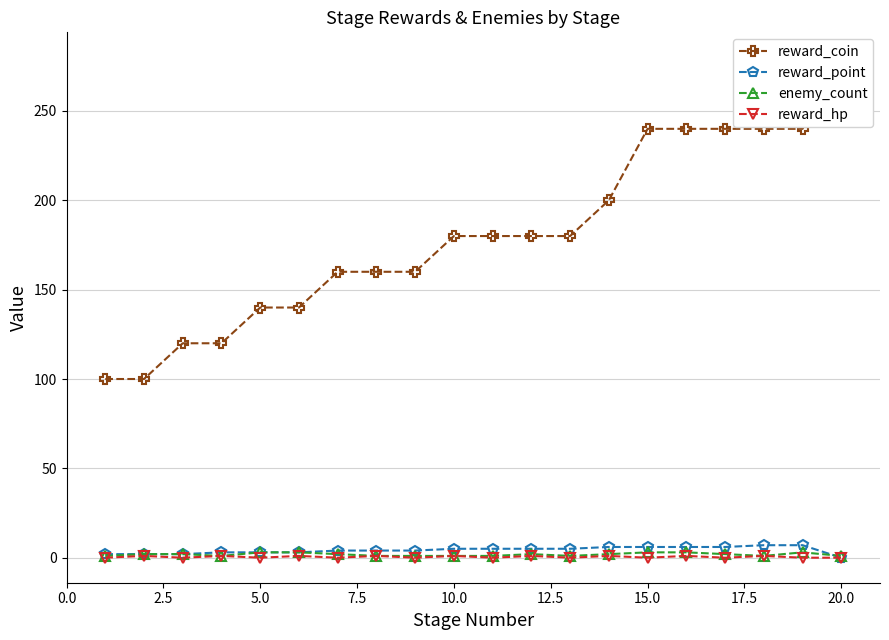

What is the sum of all reward_coin values?

3600